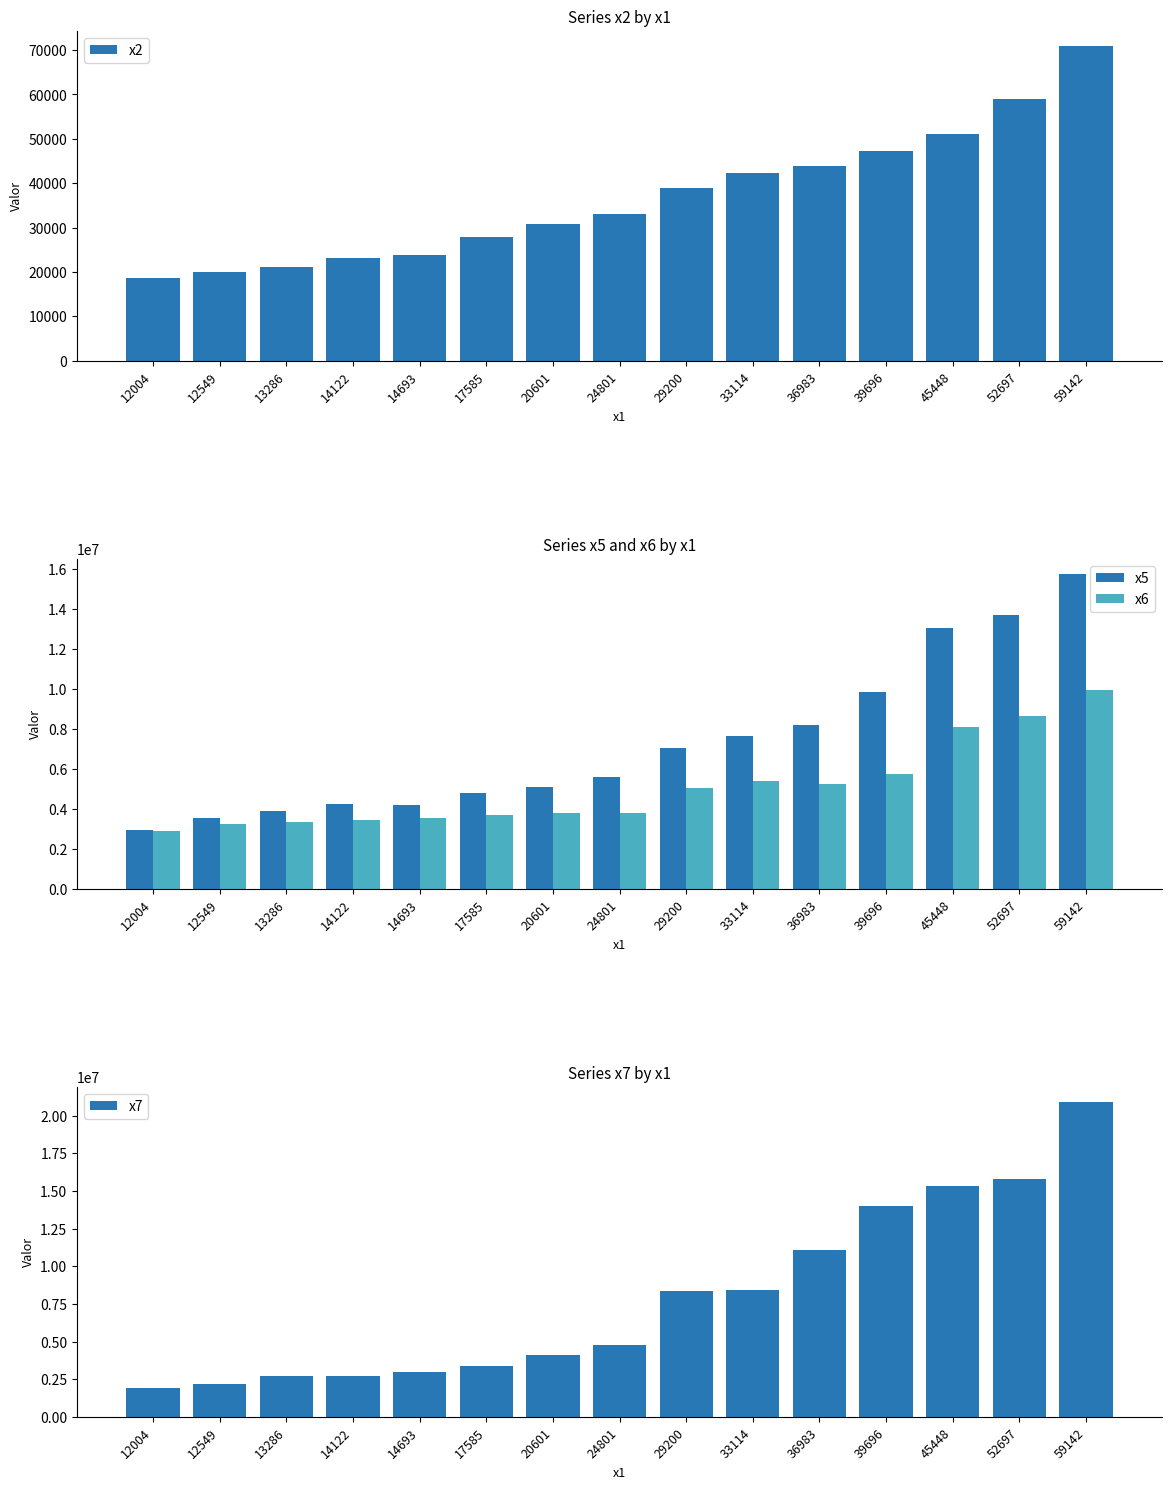

Where is x5 nearest to the value 9341658?

39696